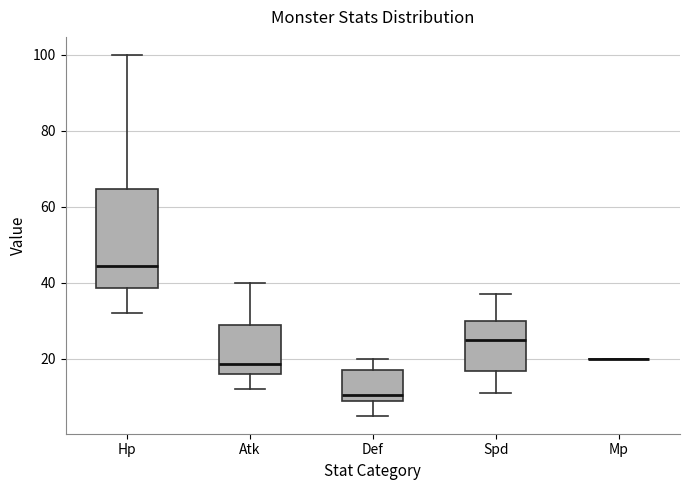

Reading left to right, read every box against the y-axis: the position of its median line, the range the box covers, and the ends of its whiskers. The values are not printed on the chart, so give them approximately, as read against the axis.

Hp: median 44, box 38 to 64, whiskers 32 to 100
Atk: median 18, box 16 to 28, whiskers 12 to 40
Def: median 10, box 8 to 18, whiskers 6 to 20
Spd: median 26, box 16 to 30, whiskers 12 to 38
Mp: box collapsed to a line at 20, whiskers 20 to 20